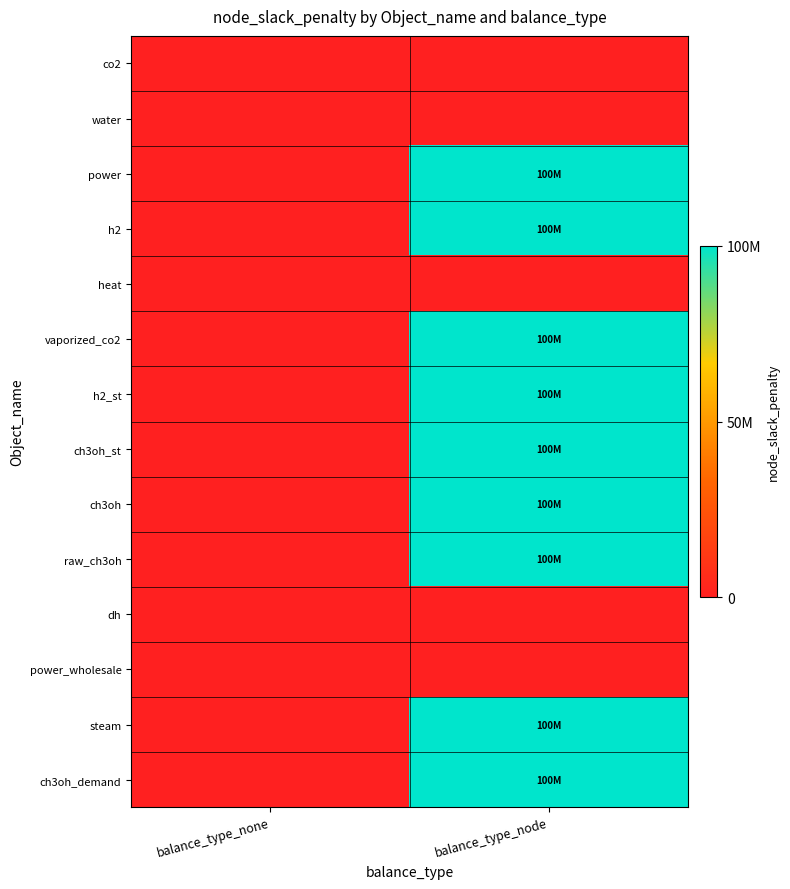

At balance_type_node, list the series in order from smallest to largest.

co2, water, heat, dh, power_wholesale, power, h2, vaporized_co2, h2_st, ch3oh_st, ch3oh, raw_ch3oh, steam, ch3oh_demand